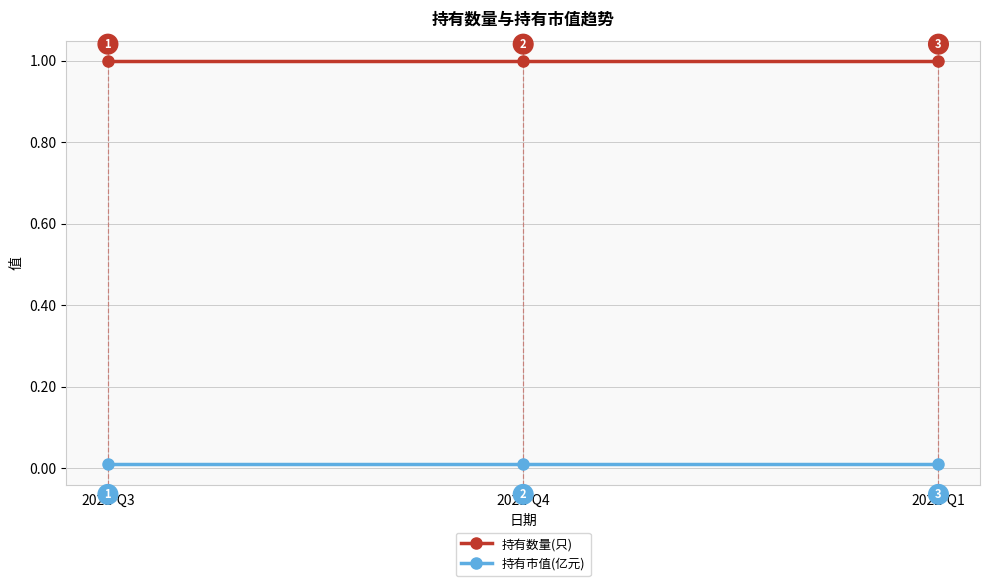

What is the total value across all series at 2021-Q4?

1.0